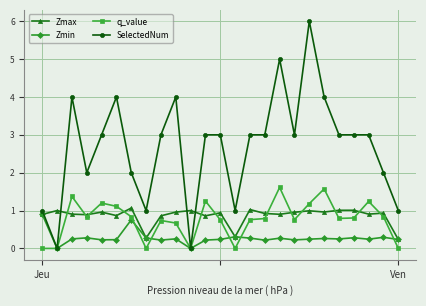

Does the chart have visible grid lines?

Yes